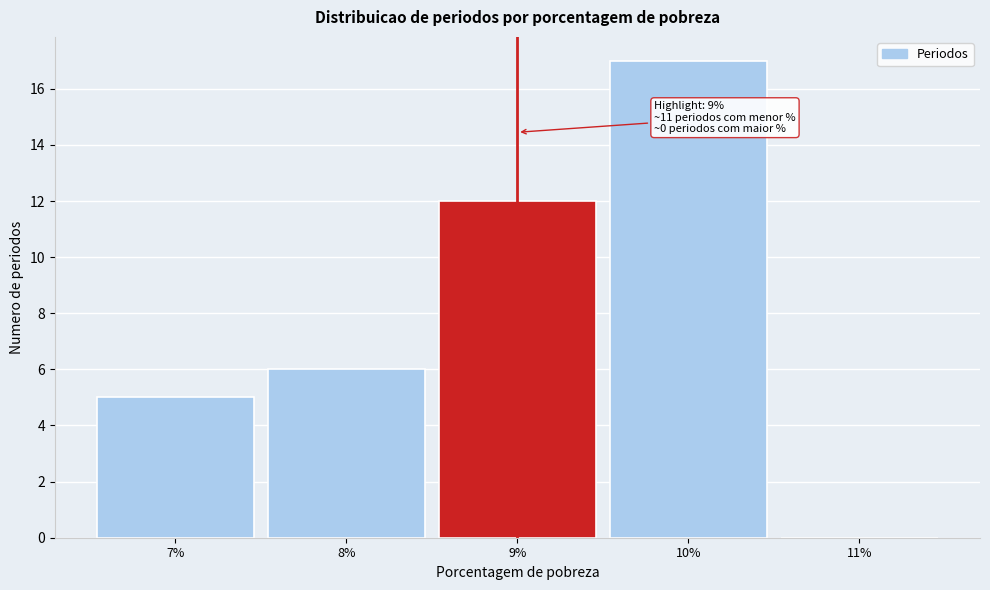

Reading left to right, list all the values displayed in this chart.

7%=5	8%=6	9%=12	10%=17	11%=0